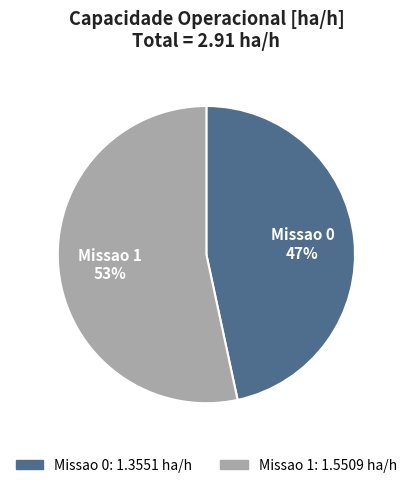

Combined, do Missao 1 and Missao 0 account for over 50%?

Yes